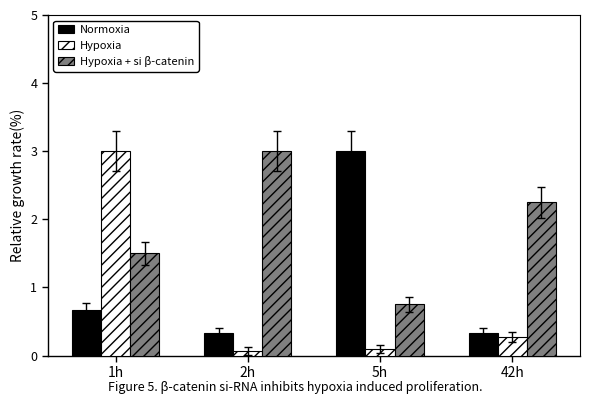

What is the label of the 4th bar from the right?

1h